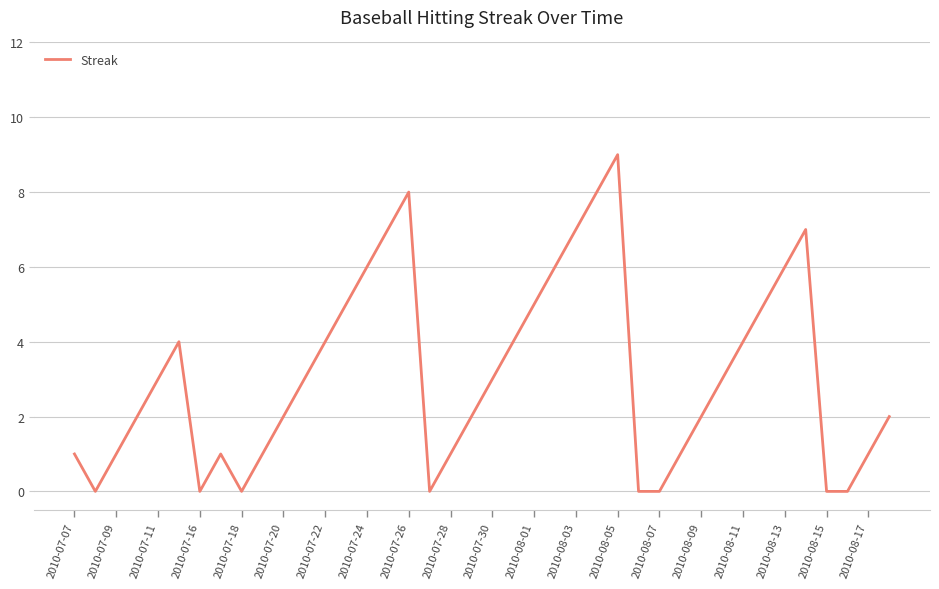

What is the difference between the maximum and minimum values?

9